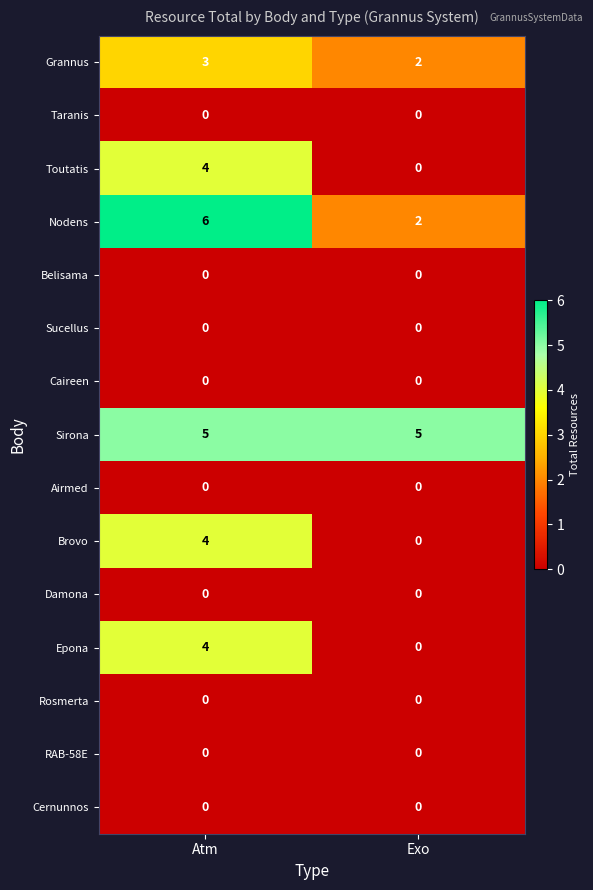

What value does the Nodens series have at Atm?

6